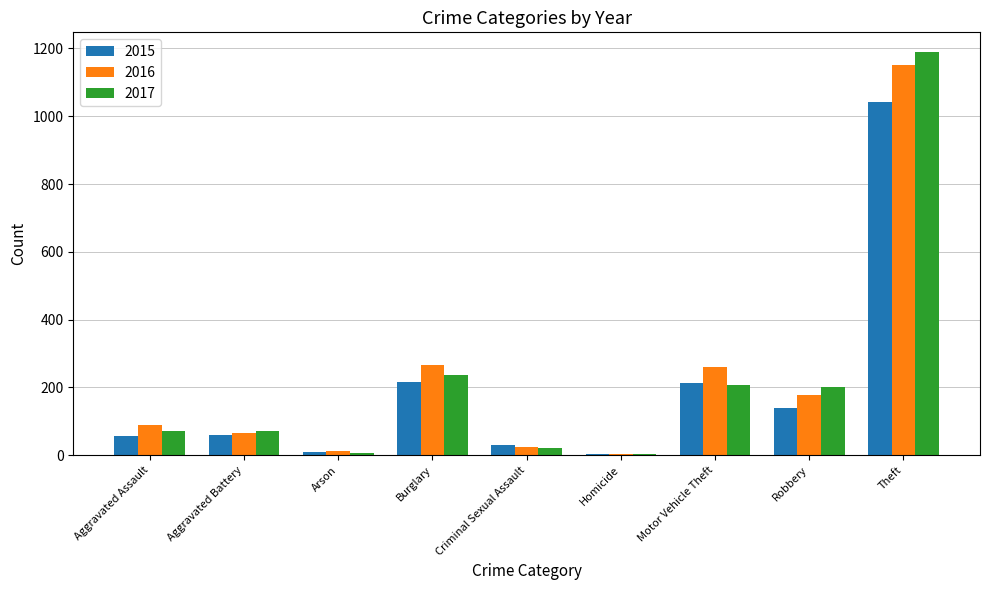

What position from the right is Robbery?

2